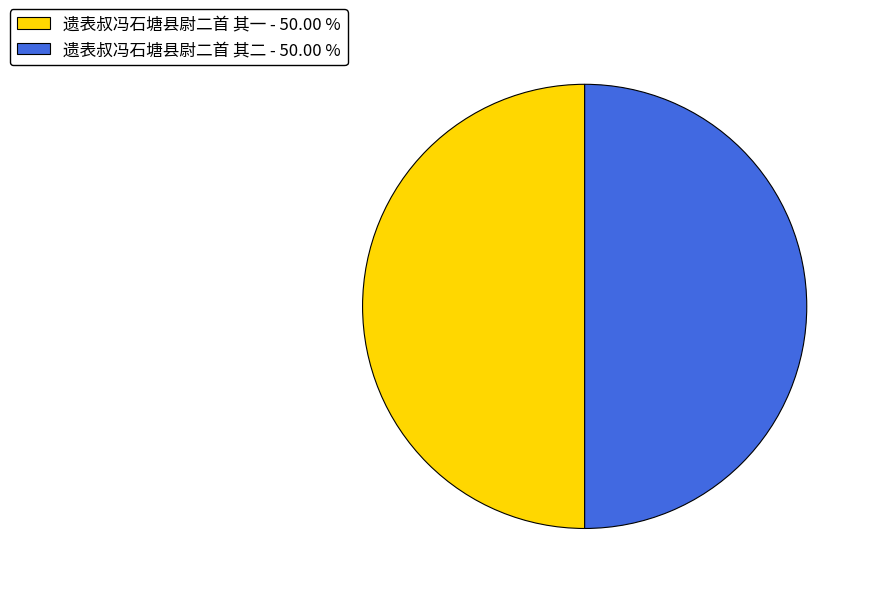

How many slices are in this pie chart?

2